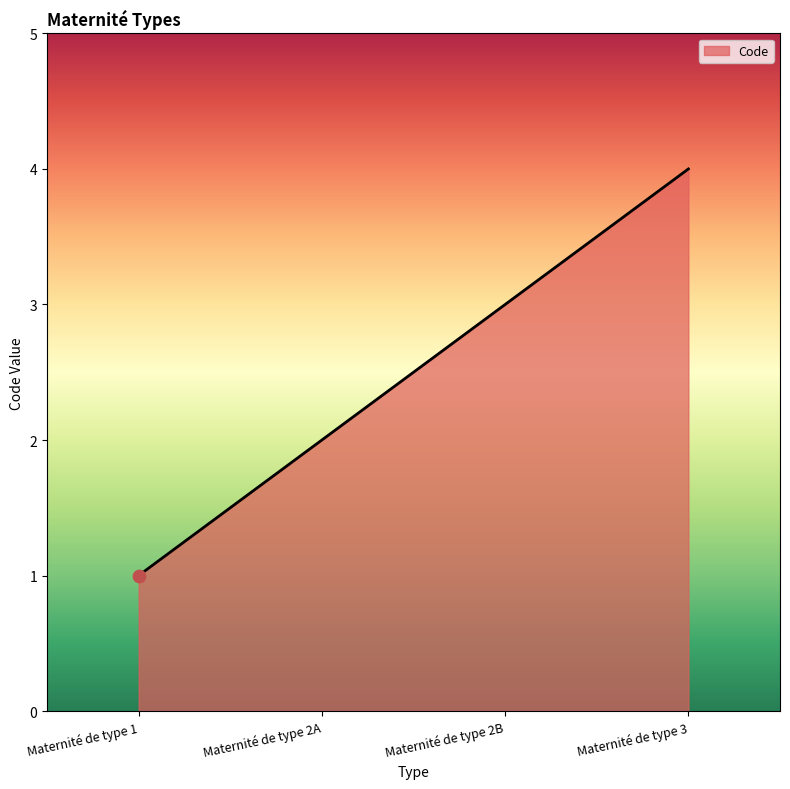

Approximately how many times larger is the value at Maternité de type 2A compared to Maternité de type 1?

2.0